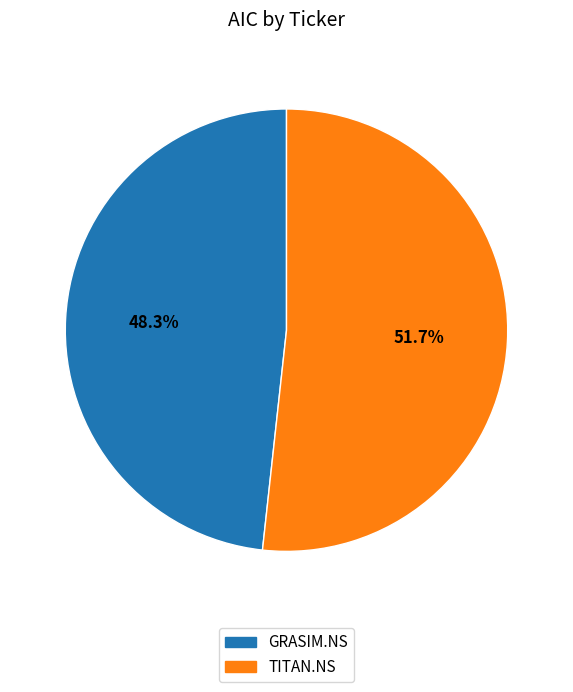

Is there any slice that represents more than half of the pie?

Yes